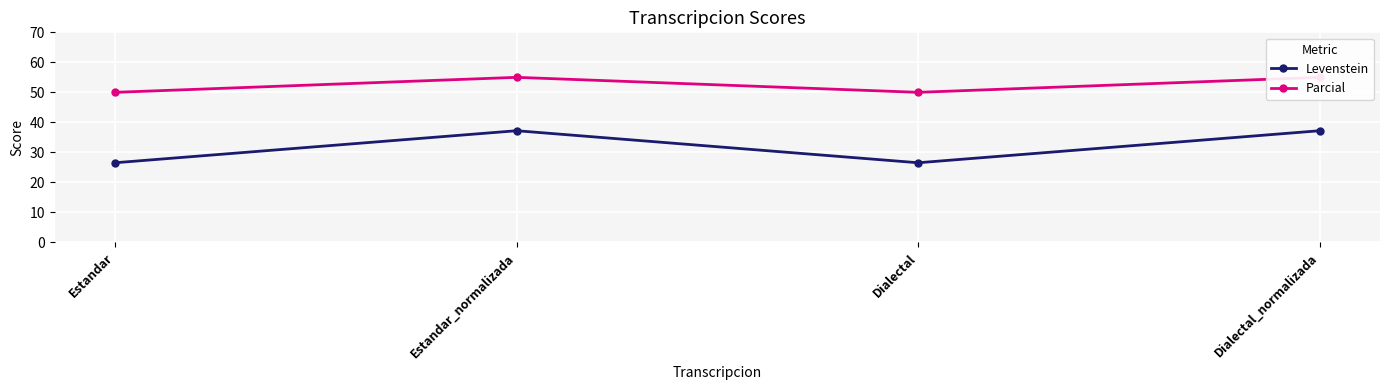

Where does the Parcial series first go above 55?

Estandar_normalizada